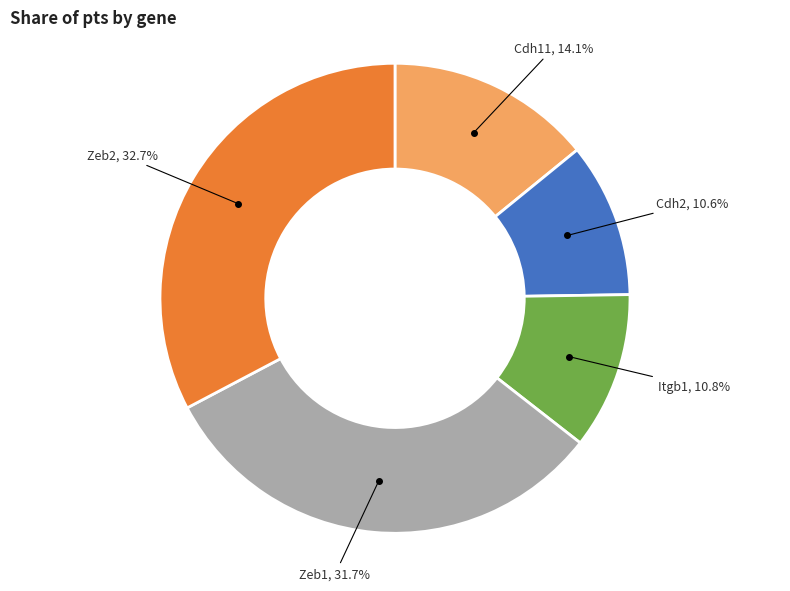

Is the sum of Zeb2 and Cdh2 greater than half?

No